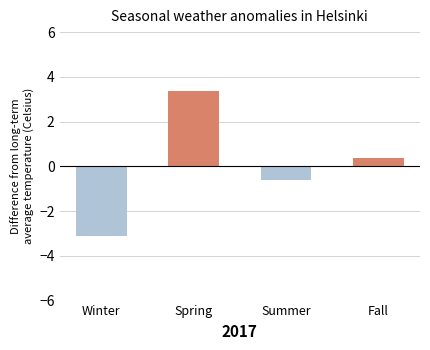

What is the label of the 2nd bar from the right?

Summer